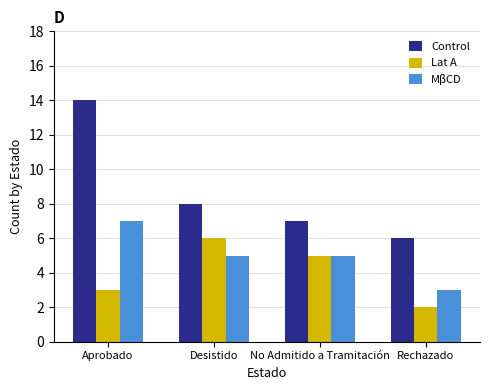

How many bars are there in each group?

3